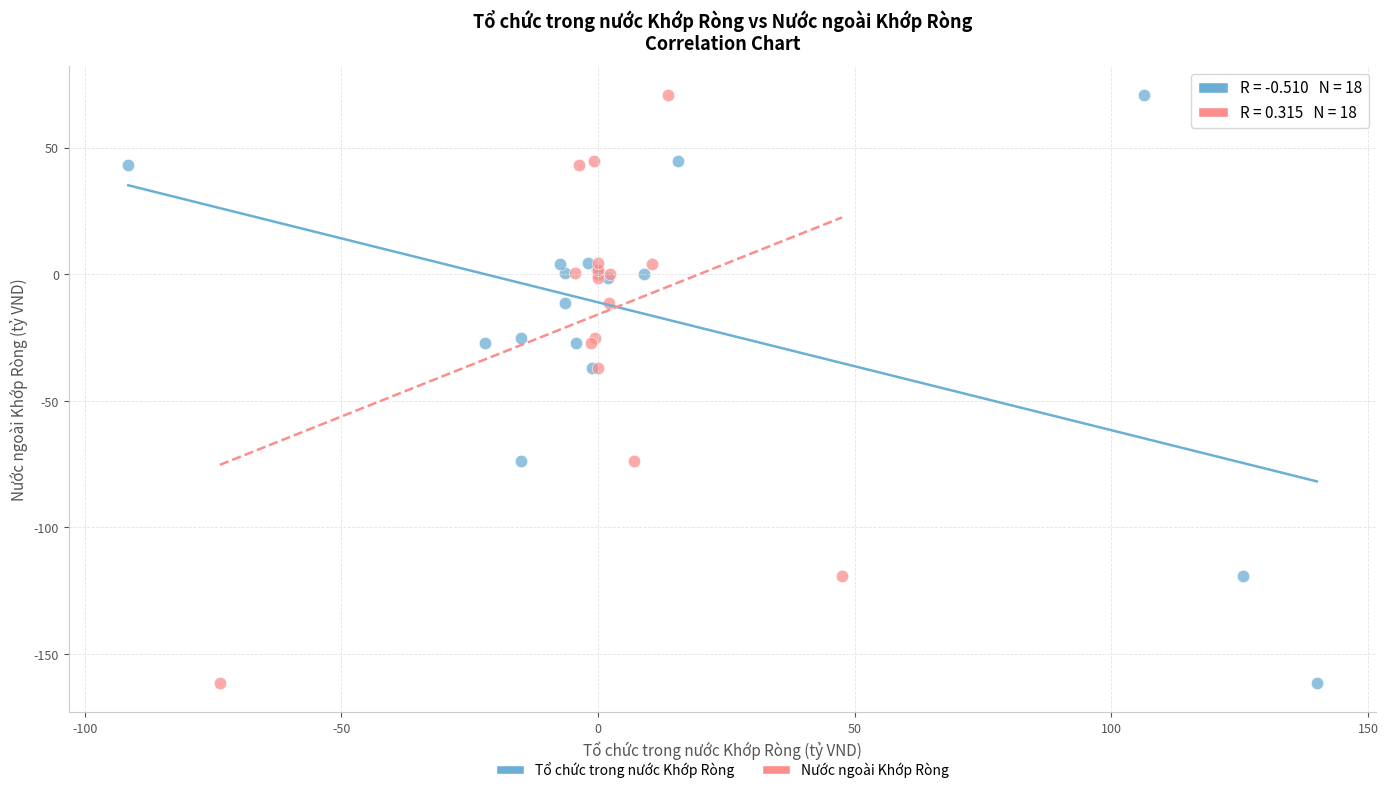

What are all the series names shown in the legend?

Tổ chức trong nước Khớp Ròng, Nước ngoài Khớp Ròng